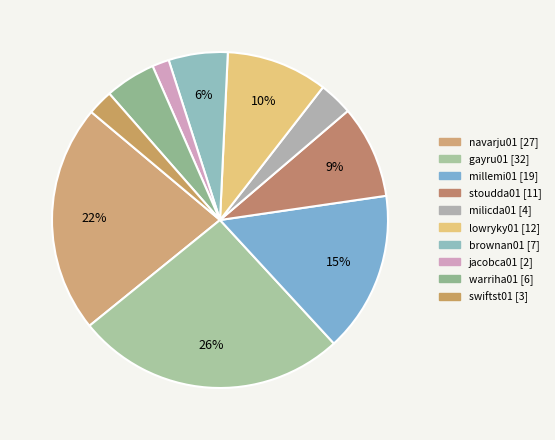

The gayru01 slice represents 26% of the pie. True or false?

True